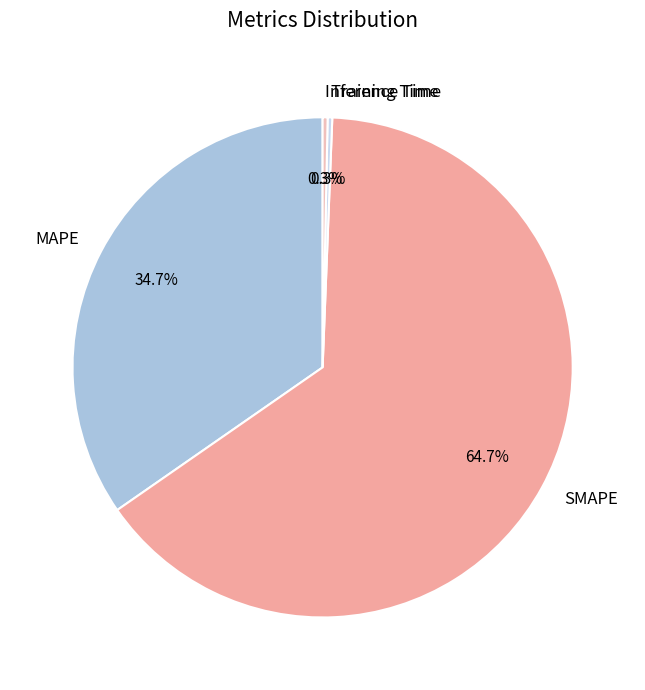

To the nearest percent, what portion does SMAPE represent?

65%